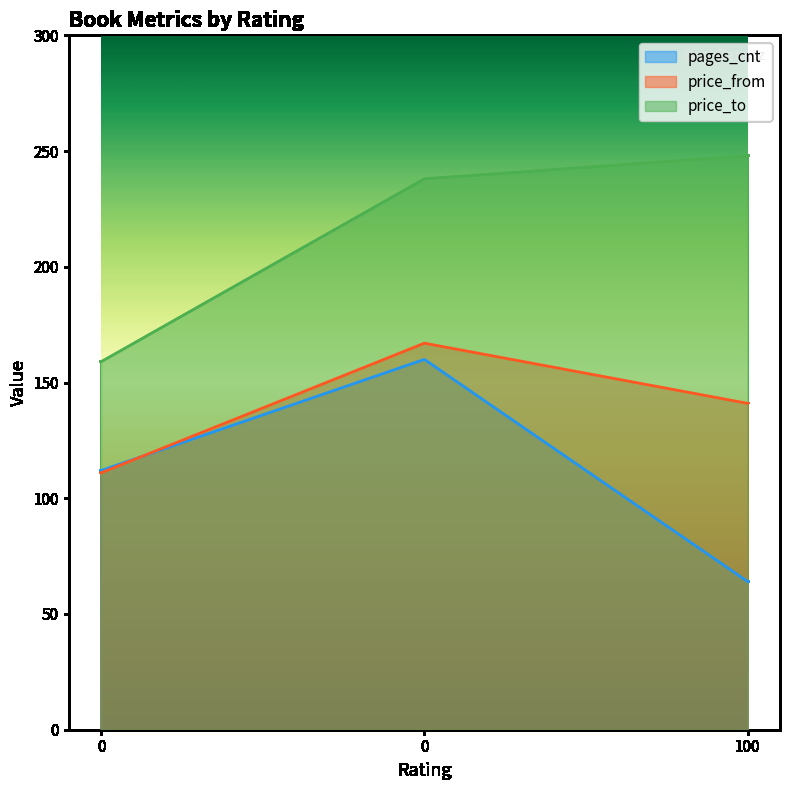

What are all the series names shown in the legend?

pages_cnt, price_from, price_to